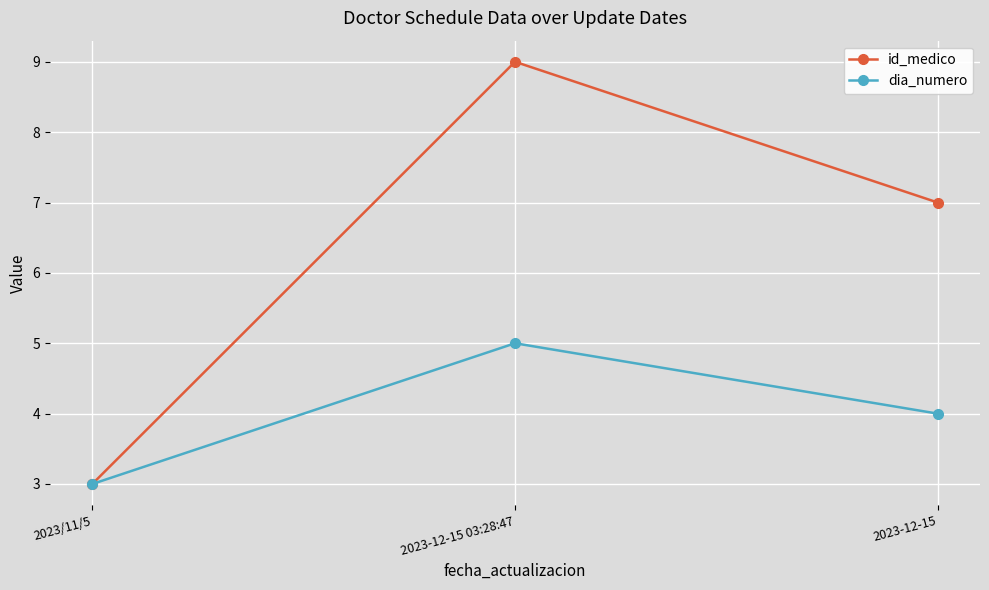

What is the average value of the id_medico series?

6